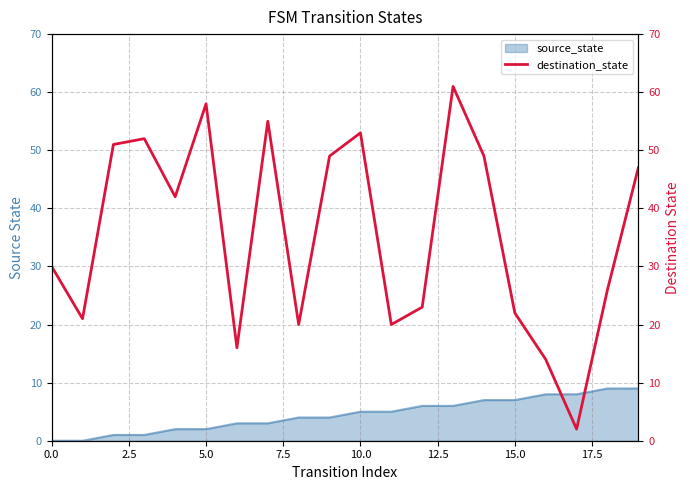

Which label corresponds to the smallest value in the chart?

17